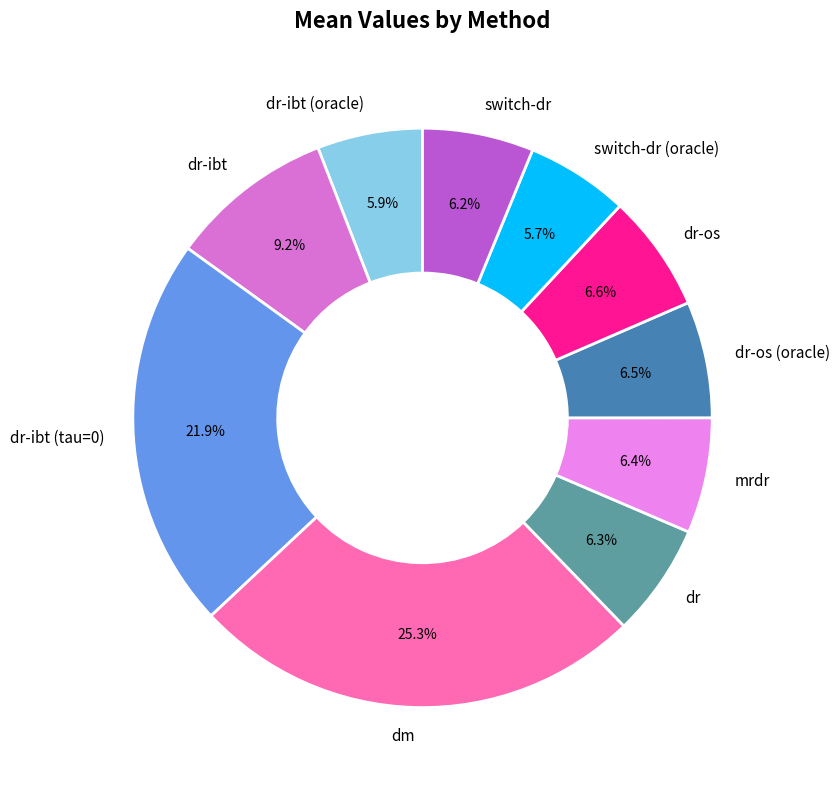

How many slices are in this pie chart?

10